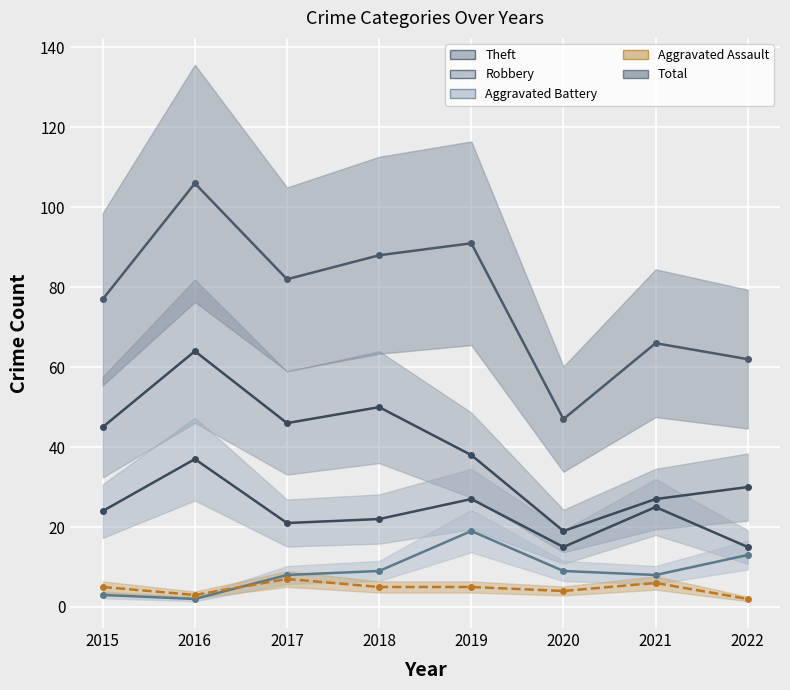

What is the difference between the Aggravated Assault values at 2019 and 2022?

3